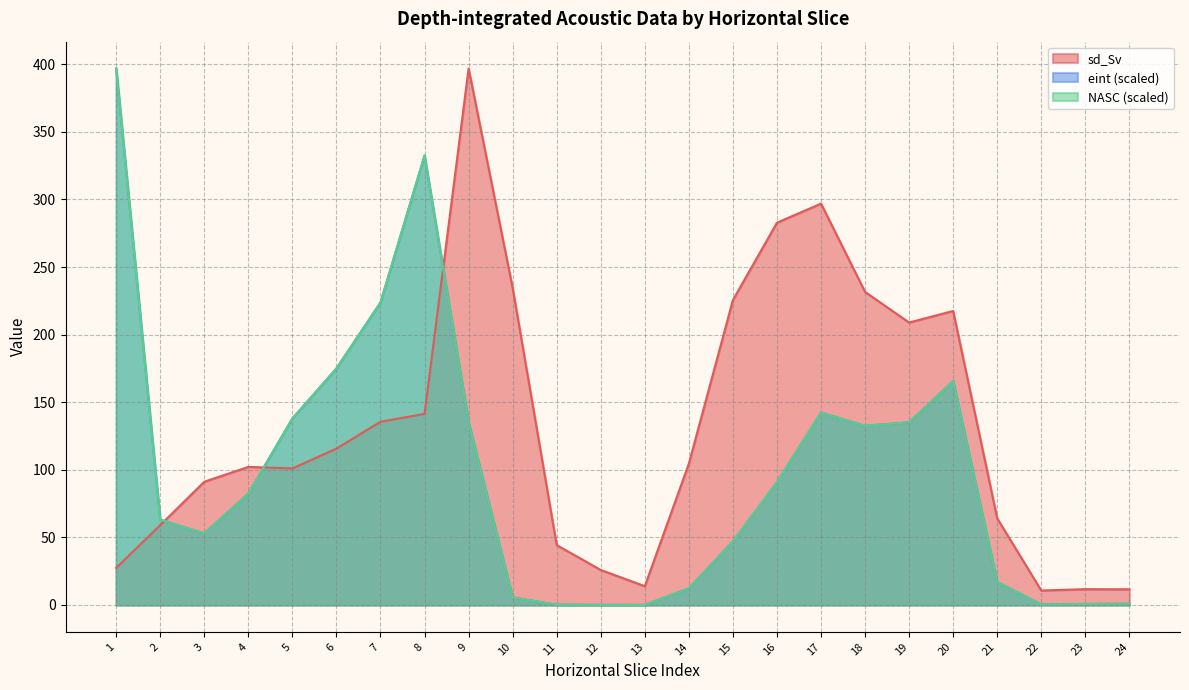

Is the value of sd_Sv at 6 greater than the value of eint at 22?

Yes